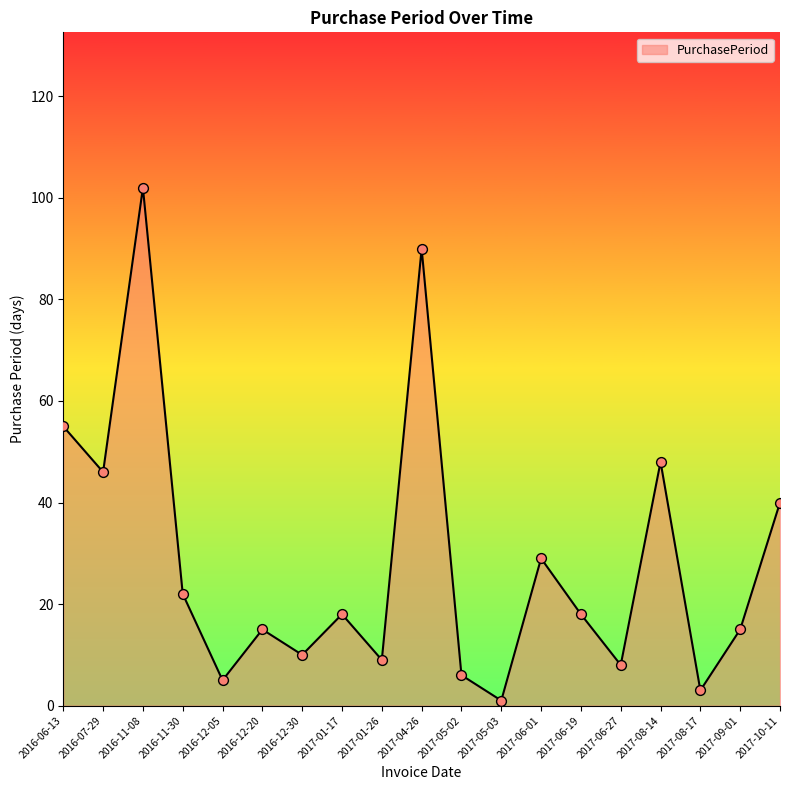

What is the change in value from 2017-05-02 to 2017-06-19?

+12